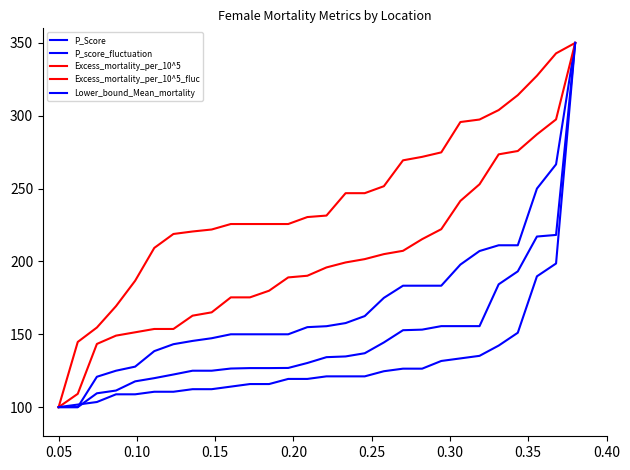

Reading left to right, what are all the values shown in this chart?

P_Score: 100.0	100.0	120.8	125.0	127.8	138.4	143.2	145.4	147.3	150.0	150.0	150.0	150.0	154.9	155.6	157.7	162.5	175.0	183.3	183.3	183.3	197.8	207.2	211.1	211.1	250.0	266.6	350.0
P_score_fluctuation: 100.0	100.0	109.5	111.4	117.7	119.9	122.4	125.0	125.0	126.5	126.8	126.8	126.9	130.3	134.3	134.8	137.0	144.4	152.8	153.2	155.6	155.6	155.6	184.3	193.2	217.1	218.2	350.0
Excess_mortality_per_10^5: 100.0	144.7	154.6	169.3	186.7	209.3	218.9	220.6	221.9	225.7	225.7	225.7	225.7	230.5	231.5	246.9	246.9	251.6	269.4	271.8	274.9	295.7	297.4	303.9	314.1	327.5	342.8	350.0
Excess_mortality_per_10^5_fluc: 100.0	109.1	143.4	149.1	151.4	153.7	153.7	162.8	165.1	175.3	175.3	179.9	189.0	190.2	195.9	199.3	201.6	205.0	207.3	215.3	222.1	241.6	253.0	273.5	275.8	287.2	297.5	350.0
Lower_bound_Mean_mortality: 100.0	101.8	103.5	108.8	108.8	110.6	110.6	112.3	112.3	114.1	115.8	115.8	119.4	119.4	121.1	121.1	121.1	124.6	126.4	126.4	131.7	133.5	135.2	142.3	151.1	189.8	198.6	350.0